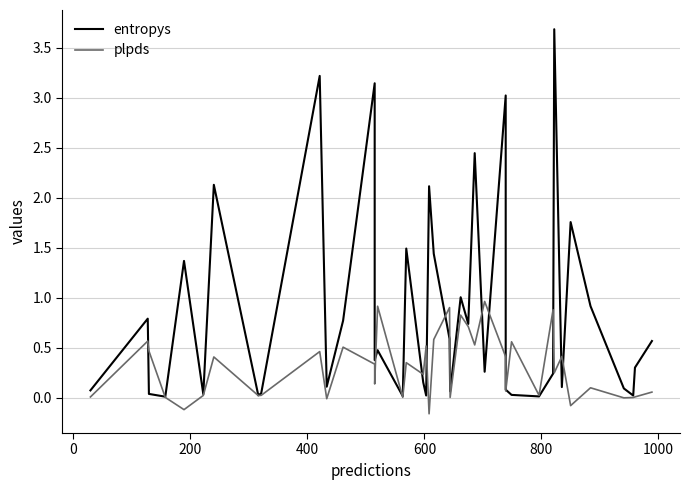

What is the difference between the maximum and minimum values in the entropys series?

3.7